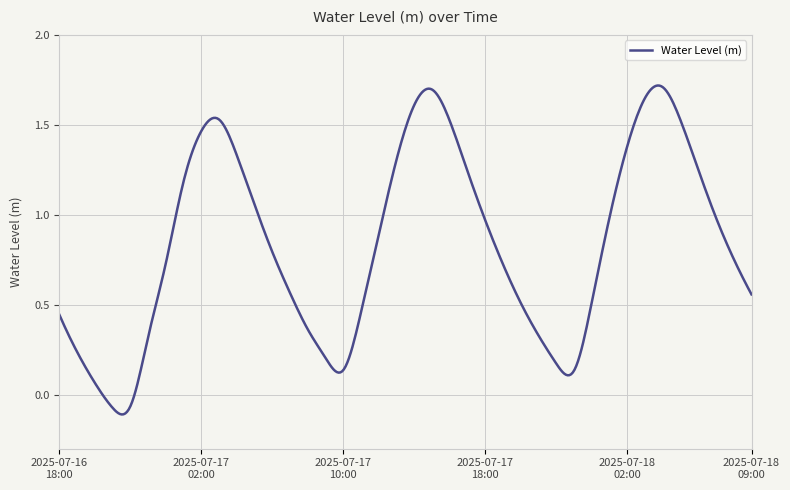

How many lines are shown in the chart?

1